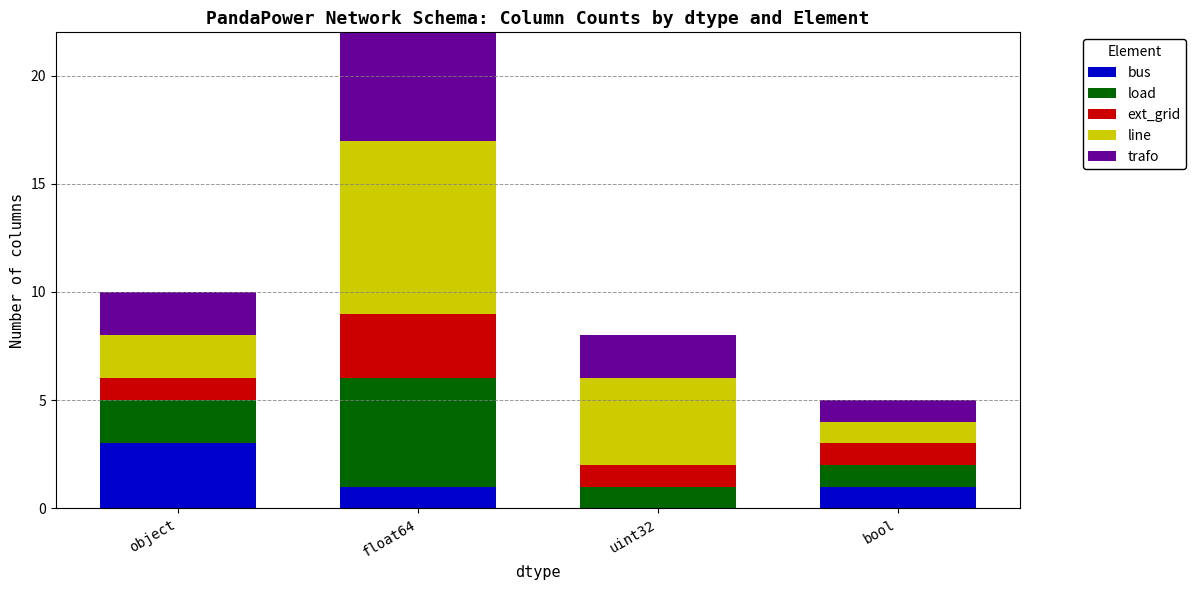

What is the label of the 1st bar from the left?

object